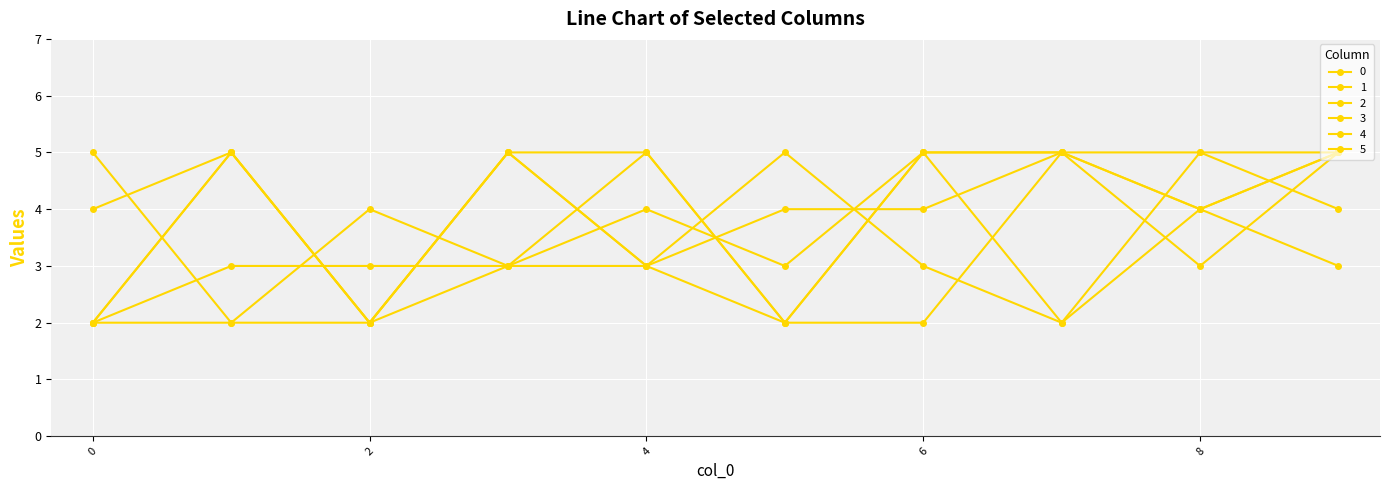

At which category is the sum across all series the highest?

9